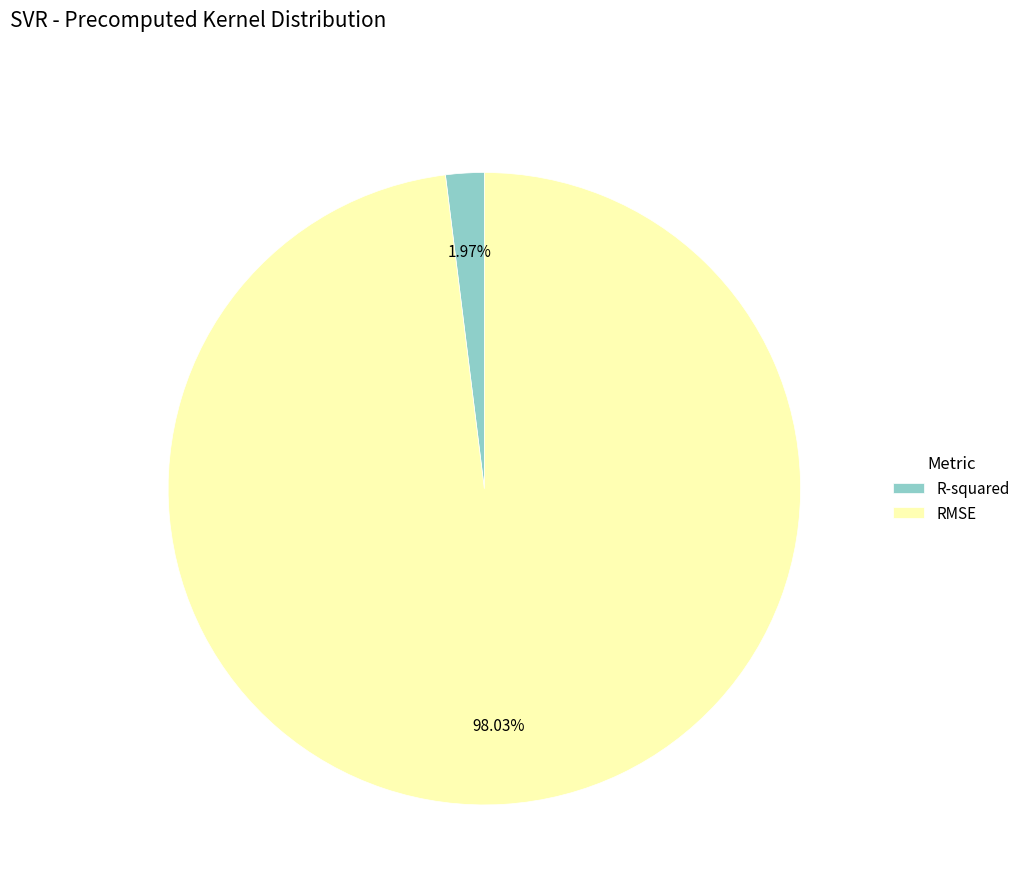

The RMSE slice represents 98% of the pie. True or false?

True